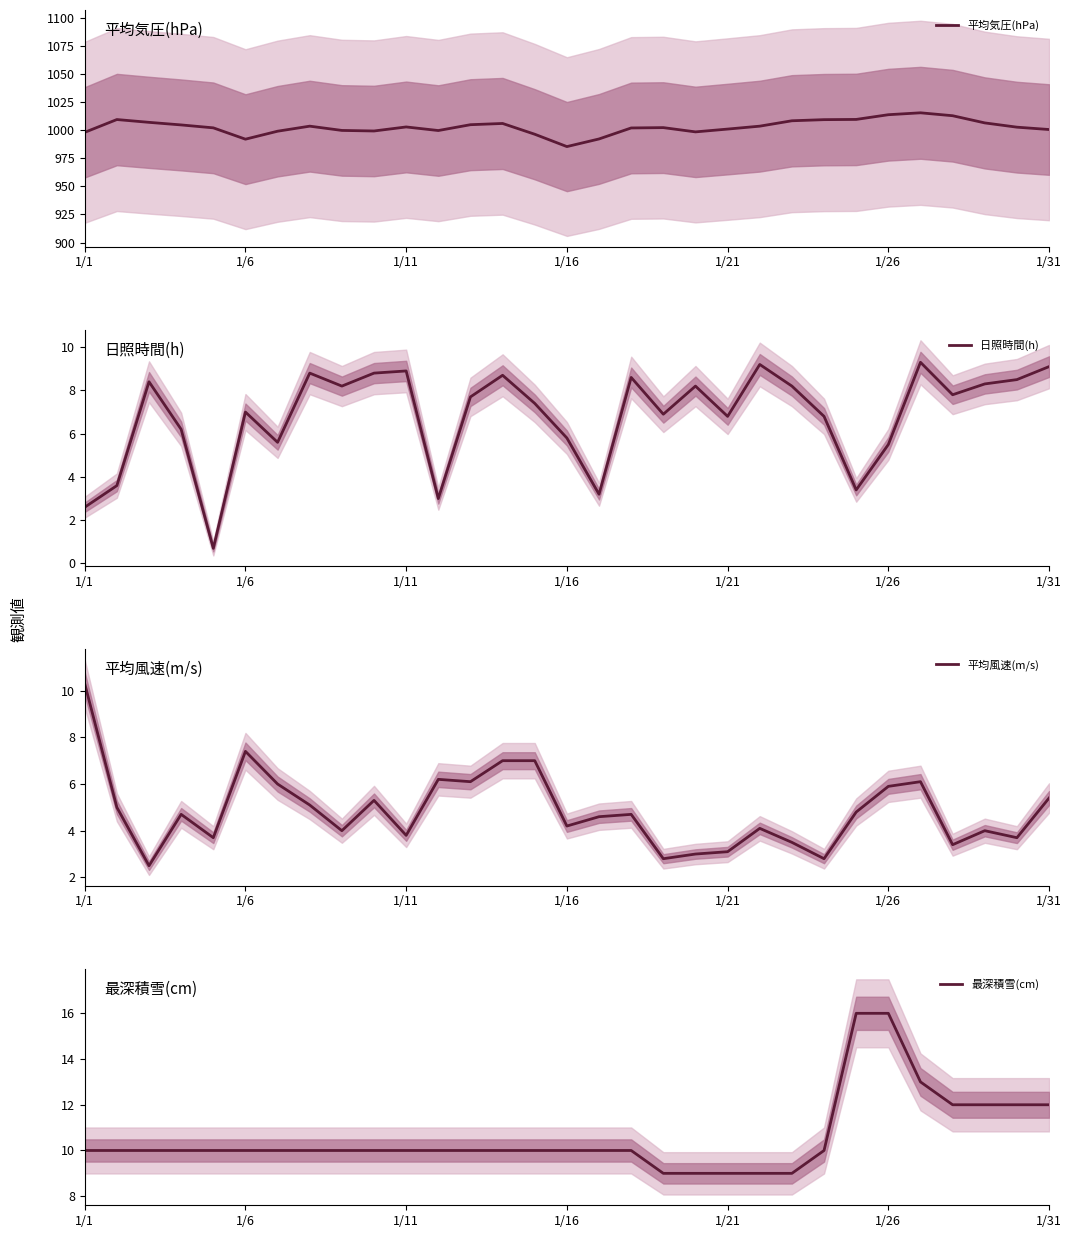

What are all the series names shown in the legend?

平均気圧(hPa), 日照時間(h), 平均風速(m/s), 最深積雪(cm)